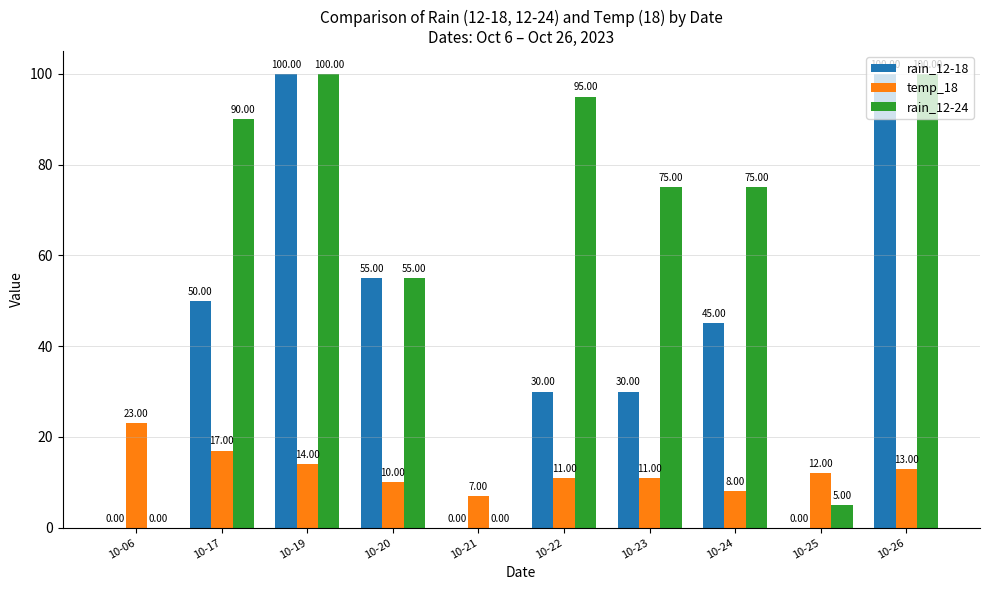

What is the sum of the temp_18 values at 10-06 and 10-23?

34